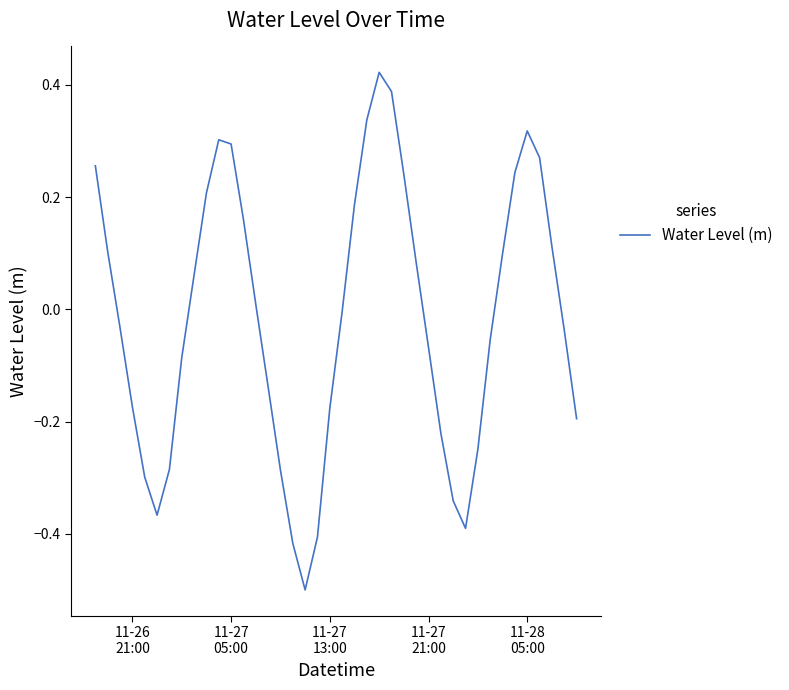

What is the smallest value displayed?

-0.5